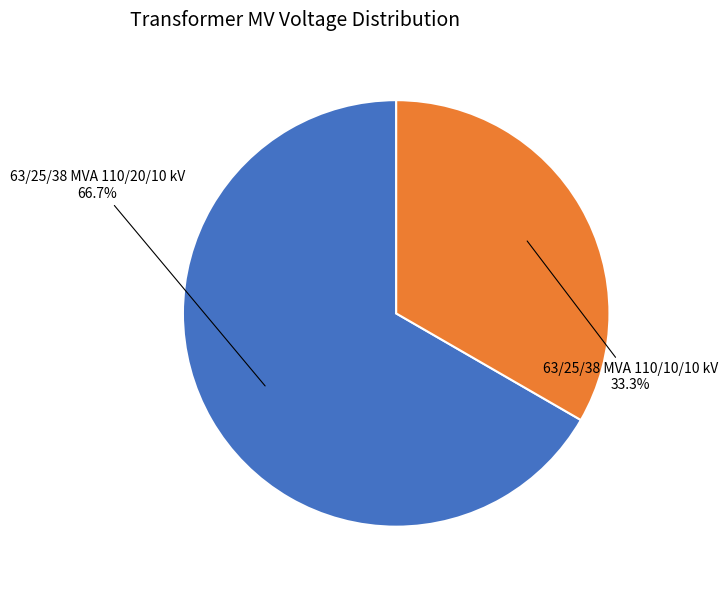

Does any single category account for the majority?

Yes